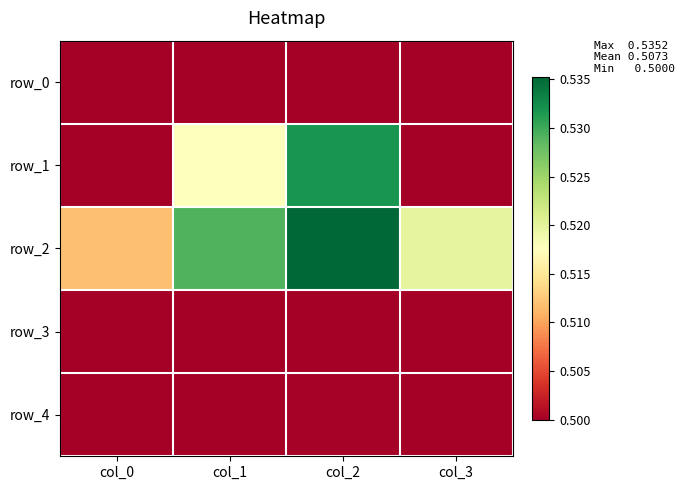

True or false: row_2 has a value of 0.2 at col_2.

False